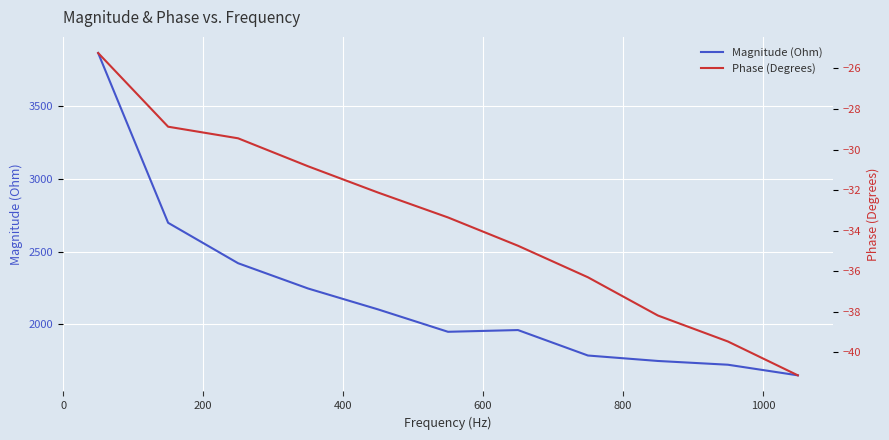

What is the maximum value for Phase (Degrees)?

-25.2